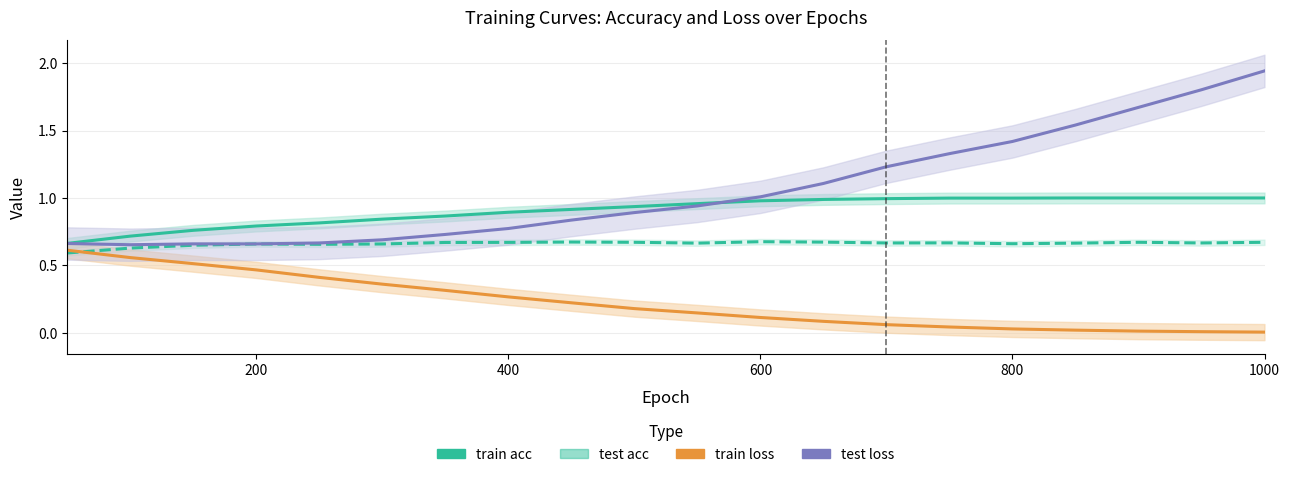

The value of test acc at 1000 is 0.7. True or false?

True